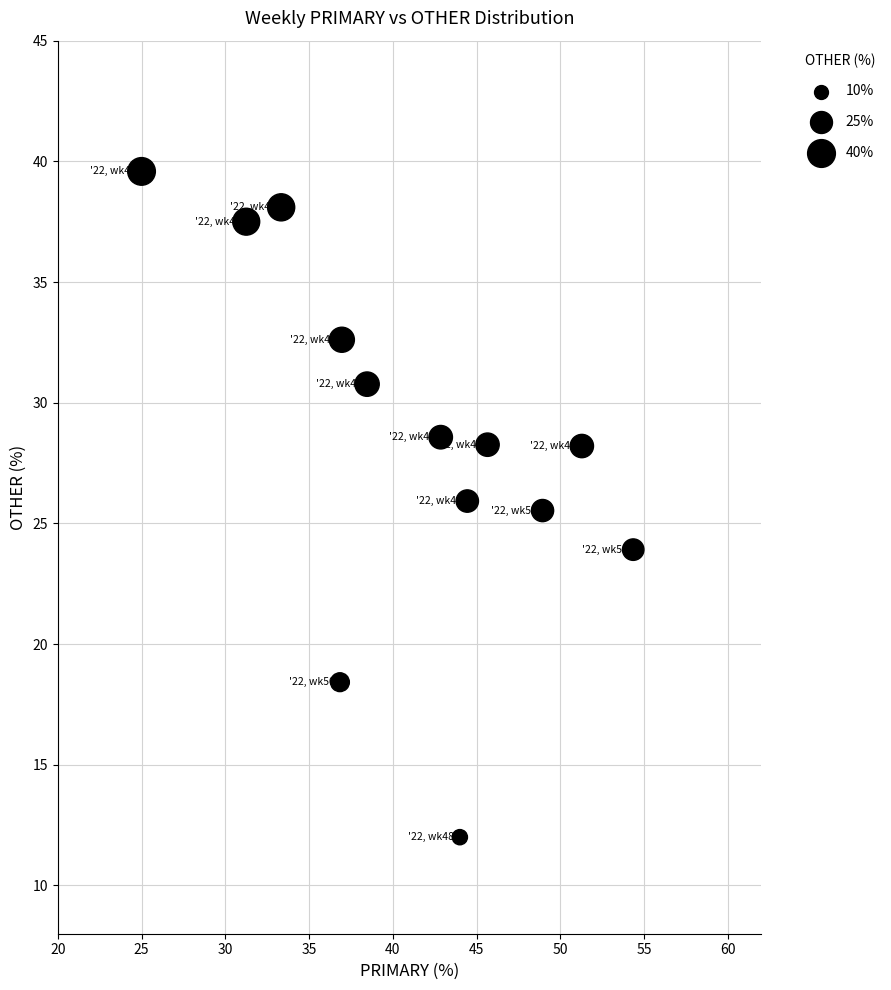

What is the range of X values (max minus min)?

29.3